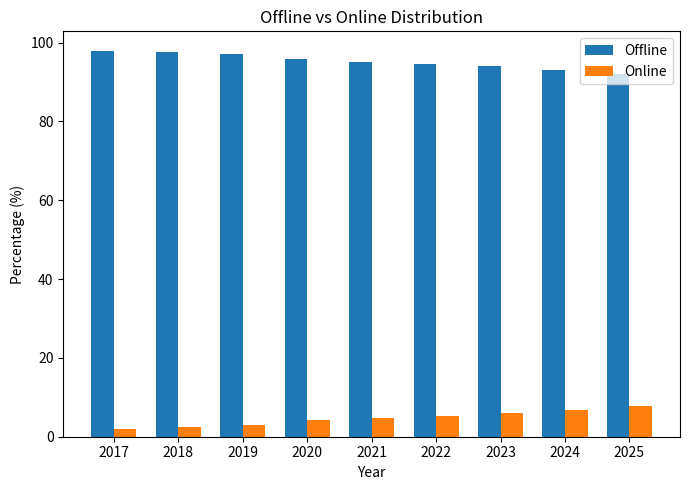

What is the value of the Offline bar at the 8th from the left?

93.2